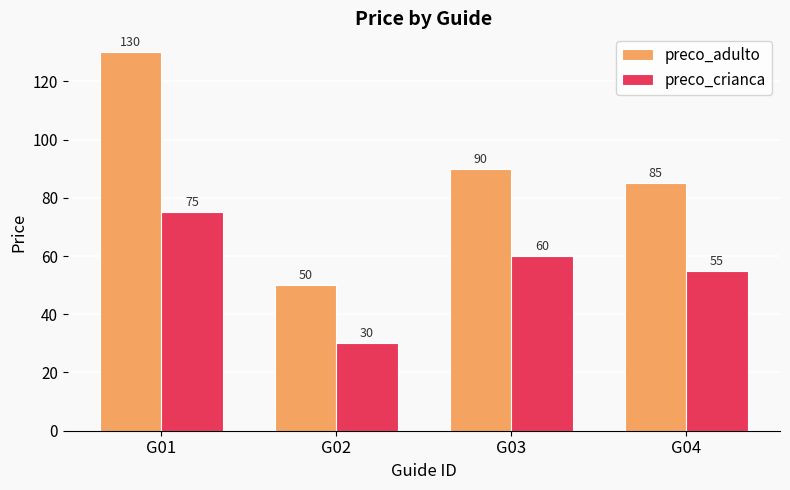

At G04, list the series in order from smallest to largest.

preco_crianca, preco_adulto